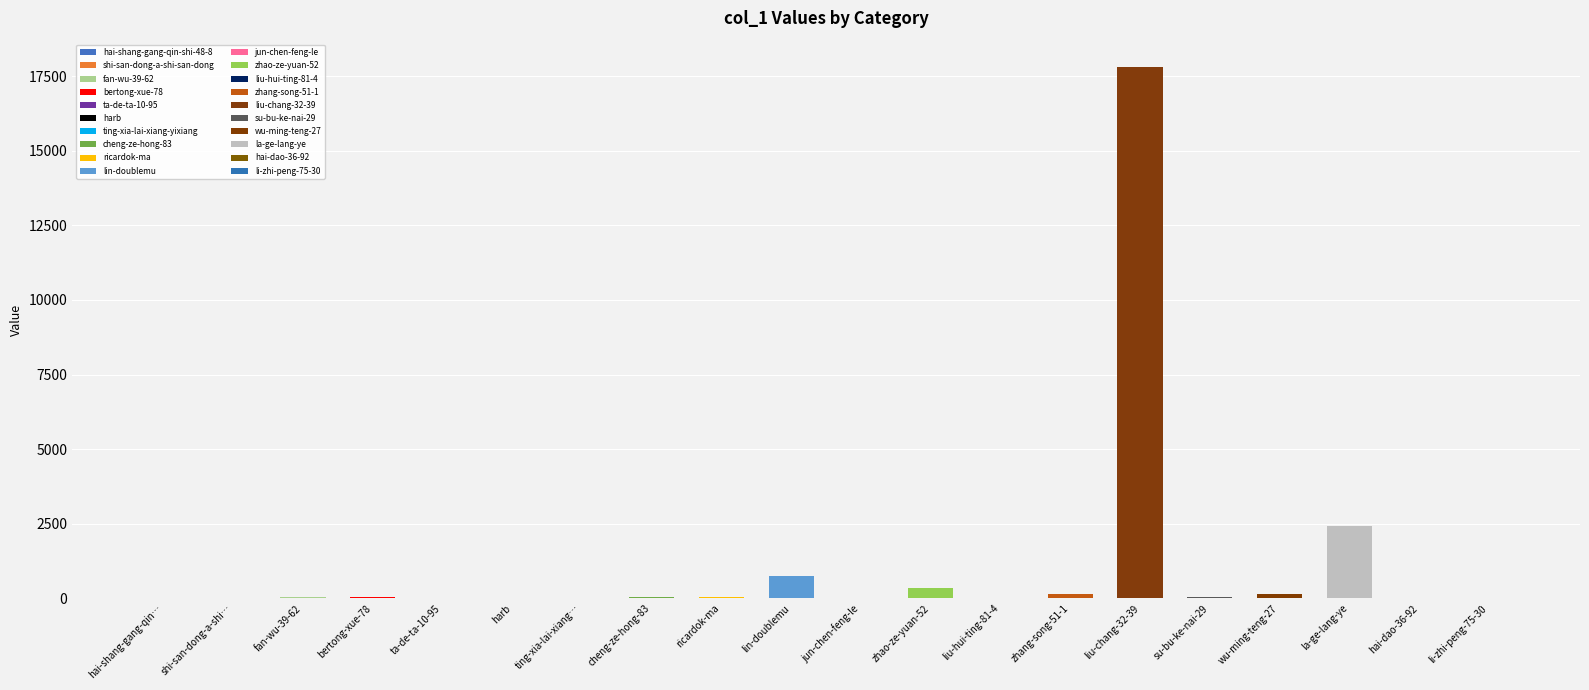

Rank the categories by value from highest to lowest.

liu-chang-32-39, la-ge-lang-ye, lin-doublemu, zhao-ze-yuan-52, zhang-song-51-1, wu-ming-teng-27, bertong-xue-78, ricardok-ma, su-bu-ke-nai-29, fan-wu-39-62, cheng-ze-hong-83, hai-shang-gang-qin-shi-48-8, liu-hui-ting-81-4, hai-dao-36-92, ting-xia-lai-xiang-yixiang, li-zhi-peng-75-30, shi-san-dong-a-shi-san-dong, ta-de-ta-10-95, harb, jun-chen-feng-le